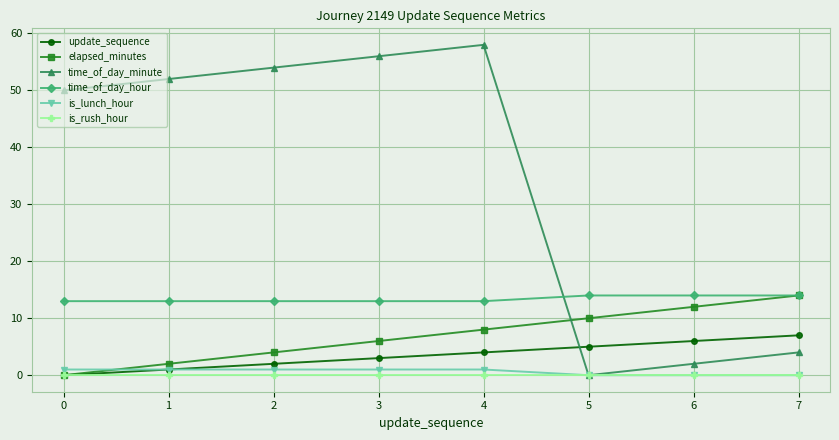

Which series has the largest range (max minus min)?

time_of_day_minute